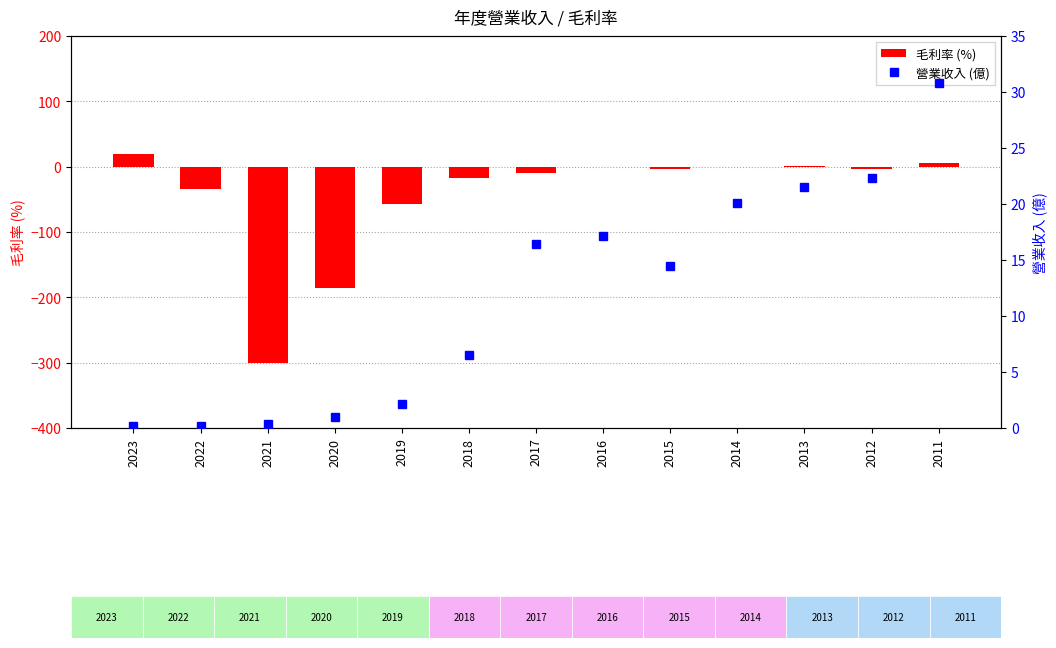

What is the spread (max minus min) of values at 2016?

17.2